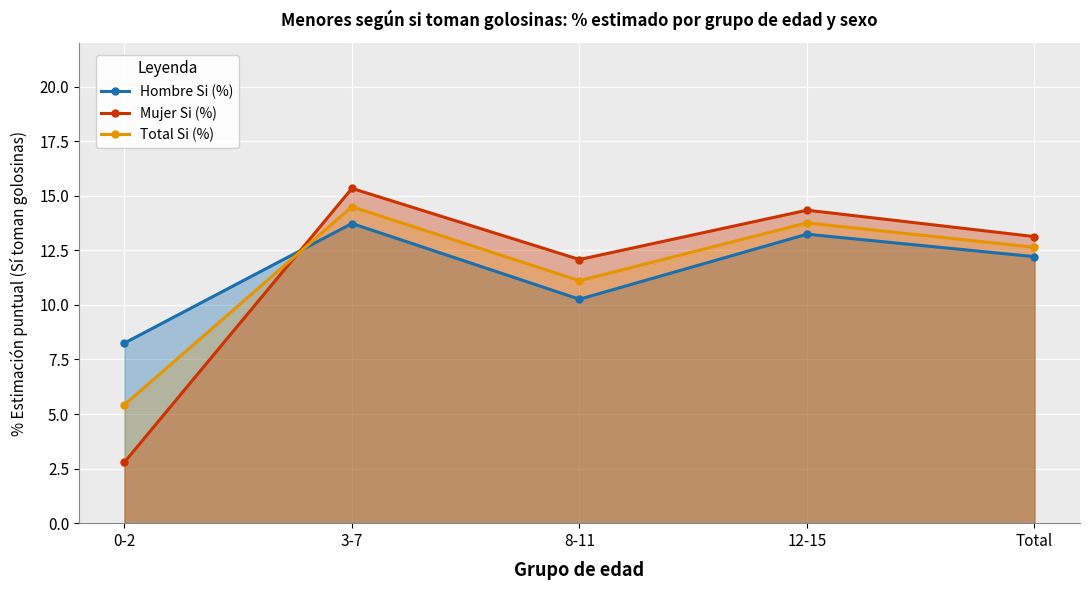

How many data points in Mujer Si (%) are less than 13?

2